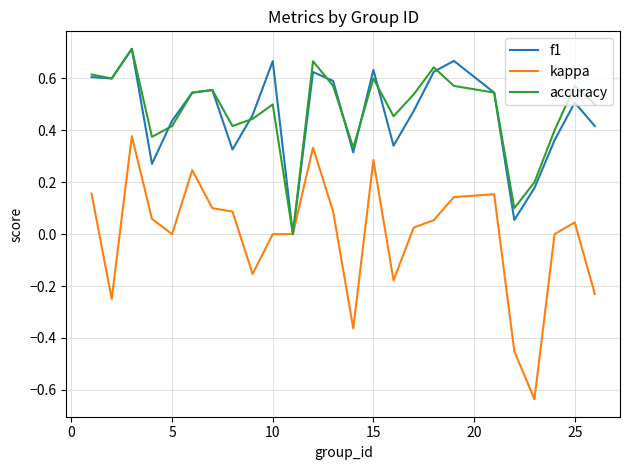

Which series has the largest range (max minus min)?

kappa